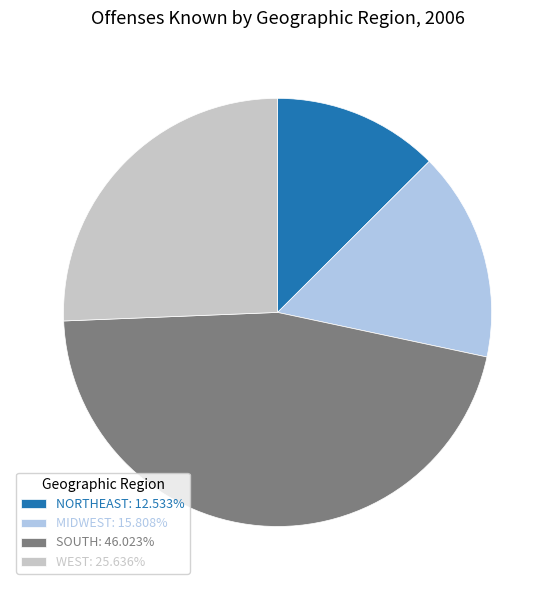

Approximately how many times larger is the value at MIDWEST: 15.808% compared to NORTHEAST: 12.533%?

1.3